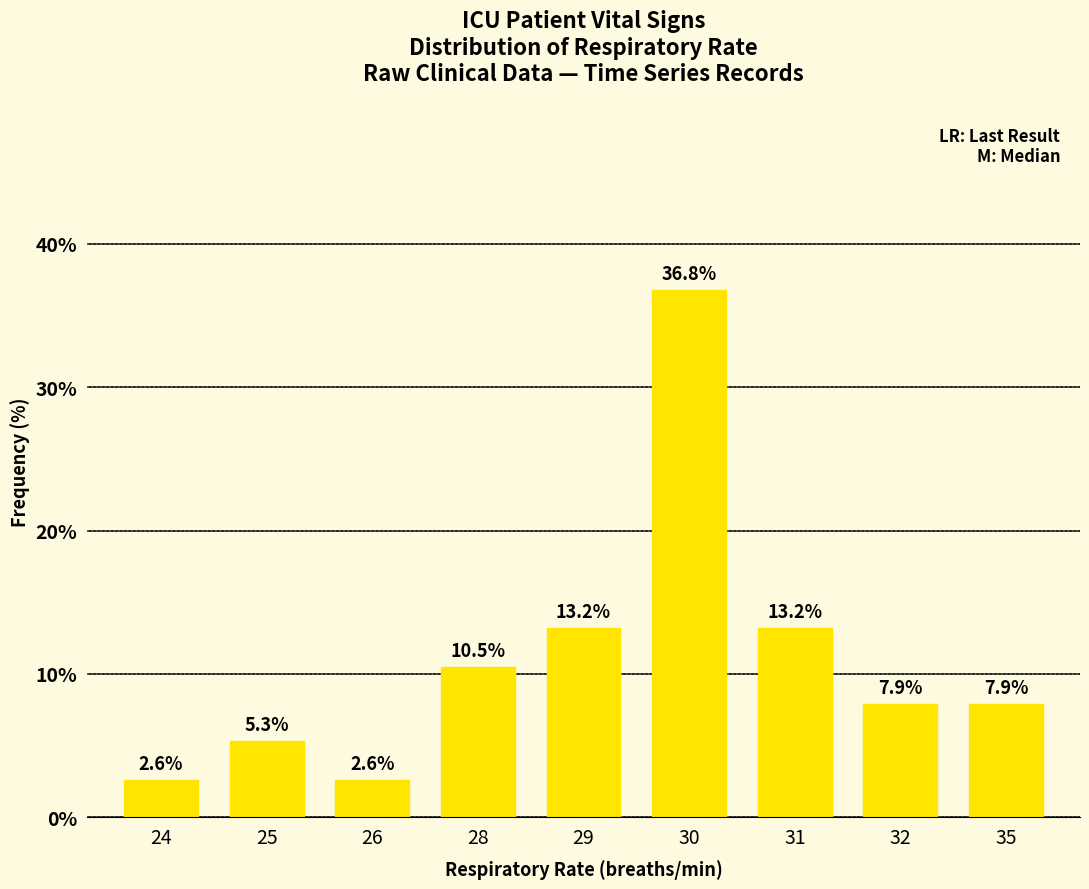

True or false: the data shows 19.7 at 31.

False